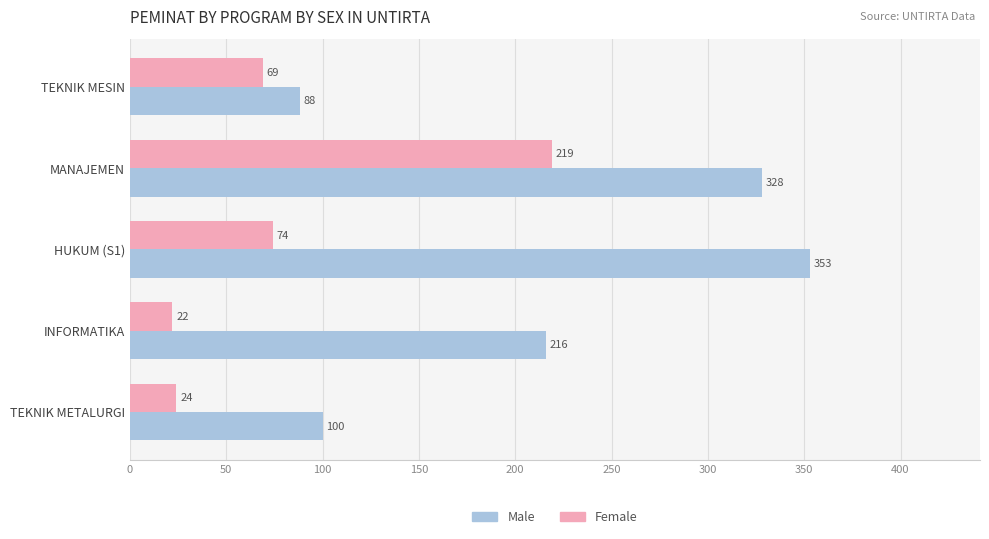

At which category is the sum across all series the highest?

MANAJEMEN